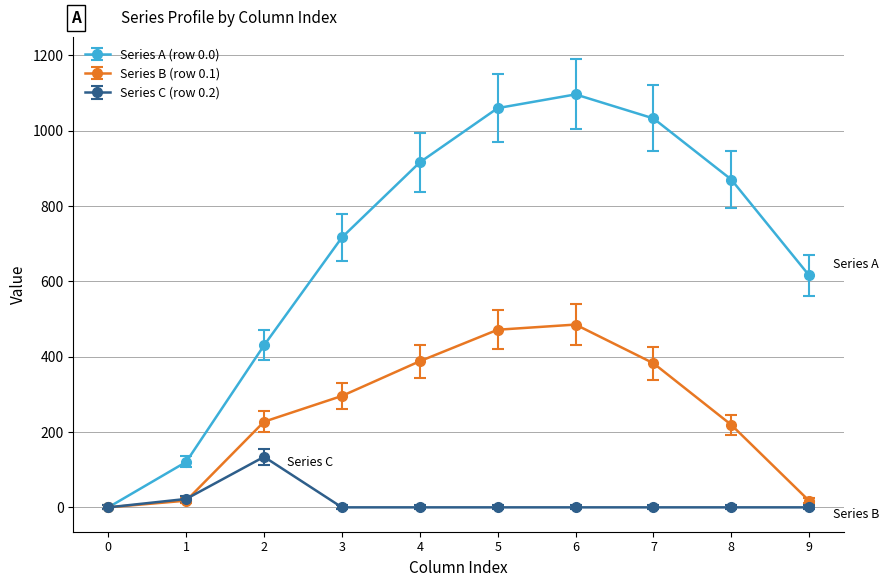

Rank the categories by Series A (row 0.0) value from lowest to highest.

0, 1, 2, 9, 3, 8, 4, 7, 5, 6